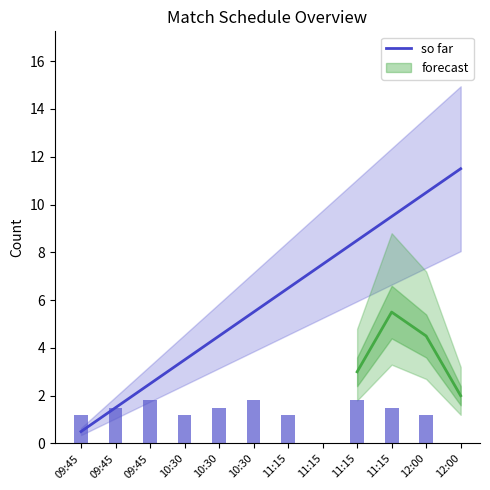

What is the change in value from 10:30 to 11:15?

+2.0